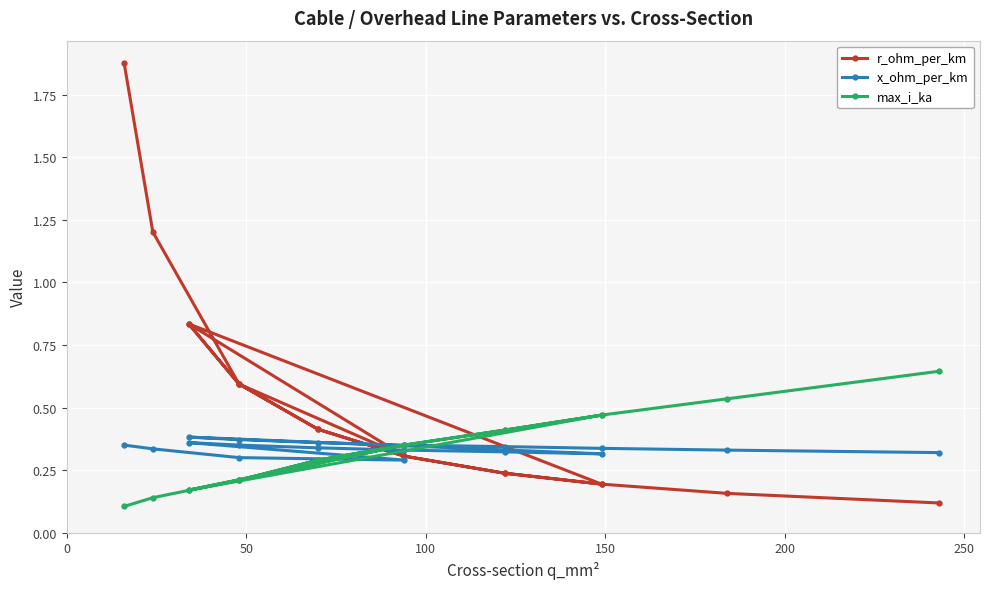

Reading right to left, list all the values displayed in this chart.

r_ohm_per_km: 0.1	0.2	0.2	0.2	0.3	0.4	0.6	0.8	0.2	0.2	0.3	0.4	0.6	0.8	0.3	0.6	1.2	1.9
x_ohm_per_km: 0.3	0.3	0.3	0.3	0.3	0.4	0.4	0.4	0.3	0.3	0.3	0.3	0.3	0.4	0.3	0.3	0.3	0.3
max_i_ka: 0.6	0.5	0.5	0.4	0.3	0.3	0.2	0.2	0.5	0.4	0.3	0.3	0.2	0.2	0.3	0.2	0.1	0.1